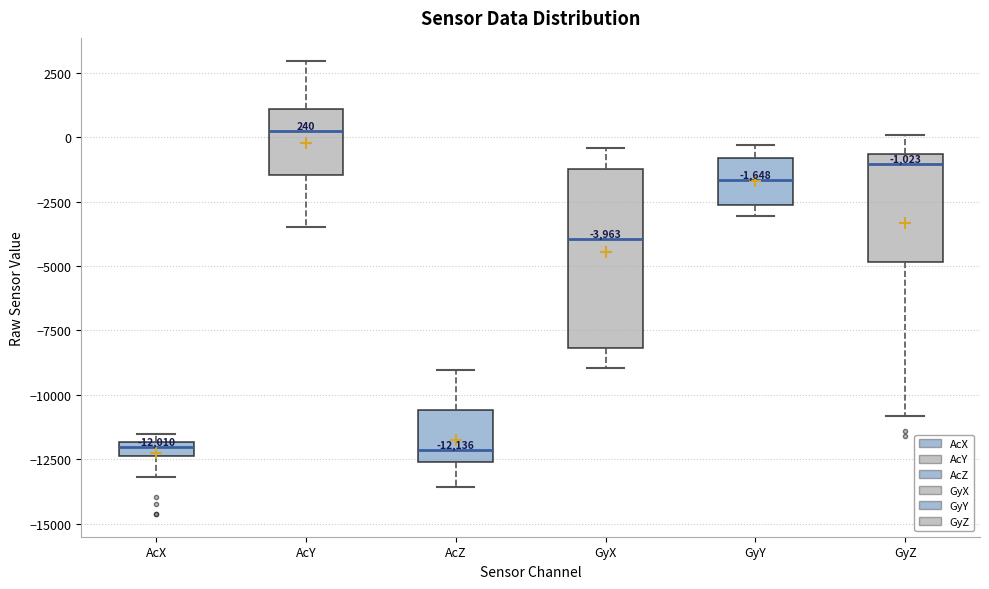

Which box is the tallest, from its lower edge to its upper edge?

GyX